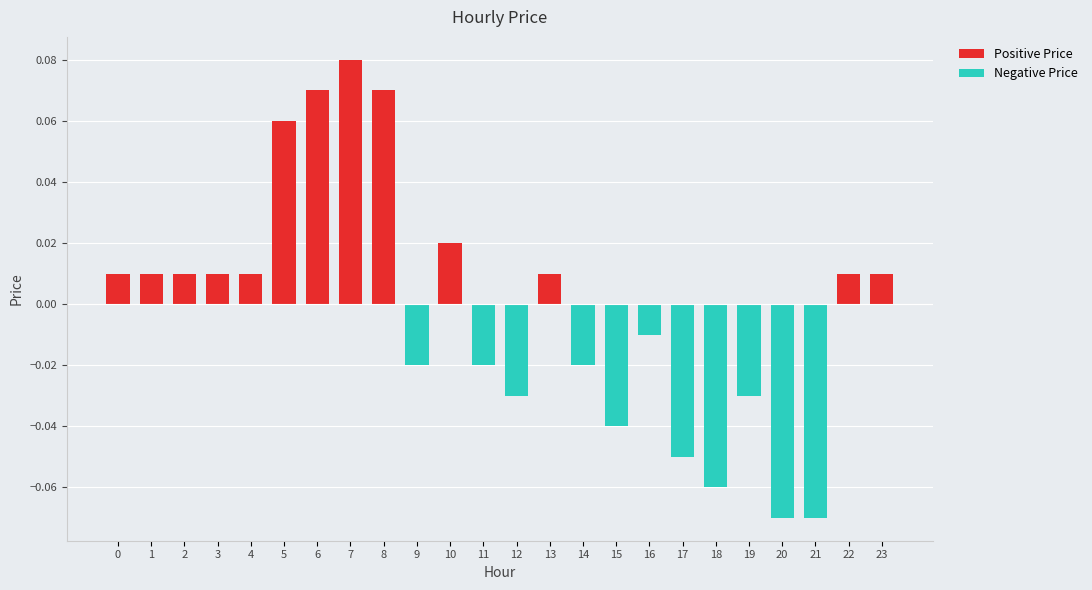

The value at 12 is -0.1. True or false?

False